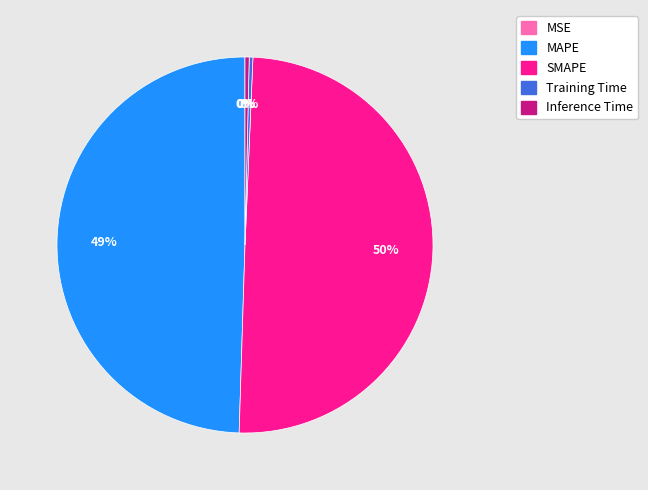

To the nearest percent, what is the average slice percentage?

20%